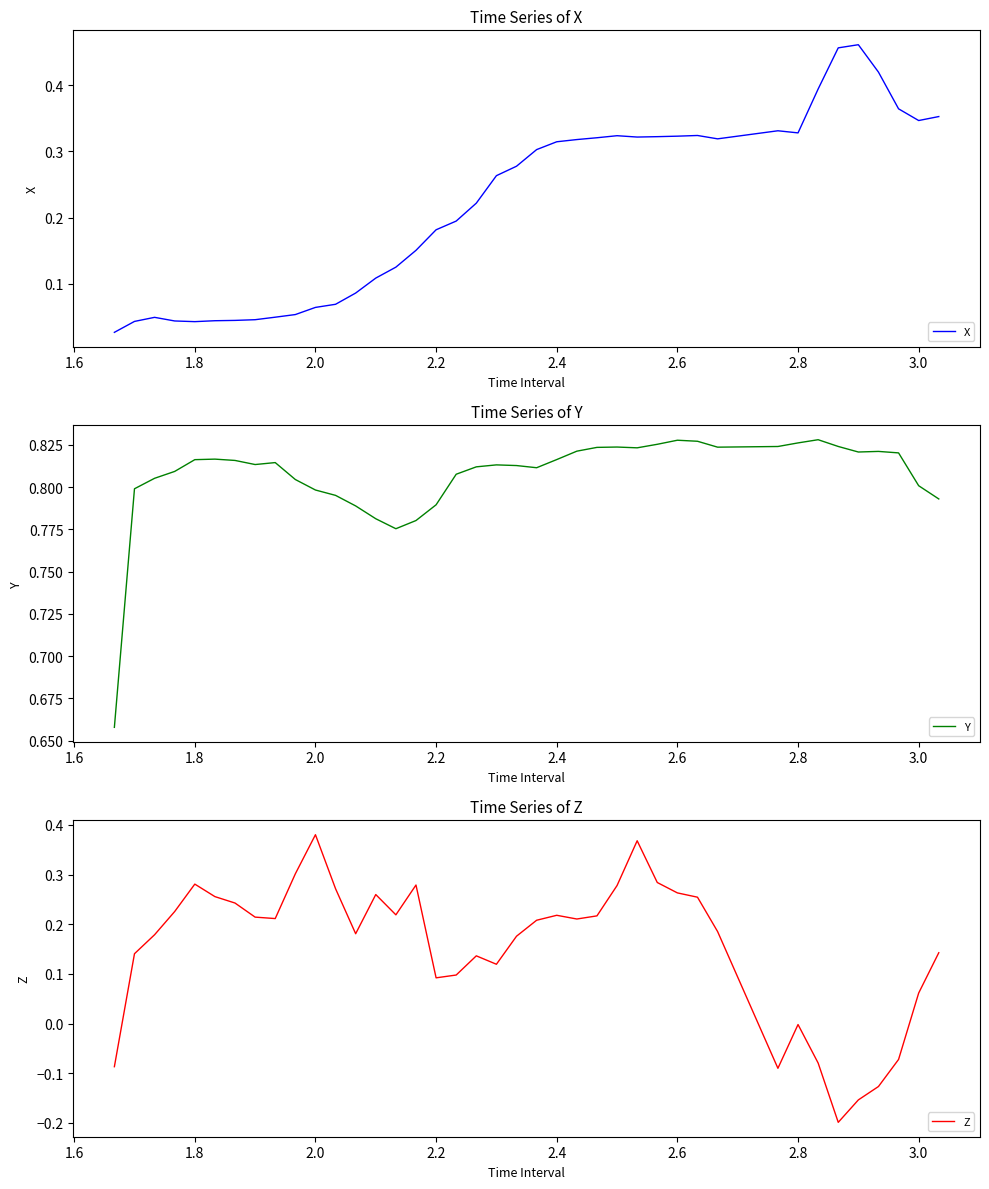

True or false: Y has more than 0 points higher than both neighbors.

True